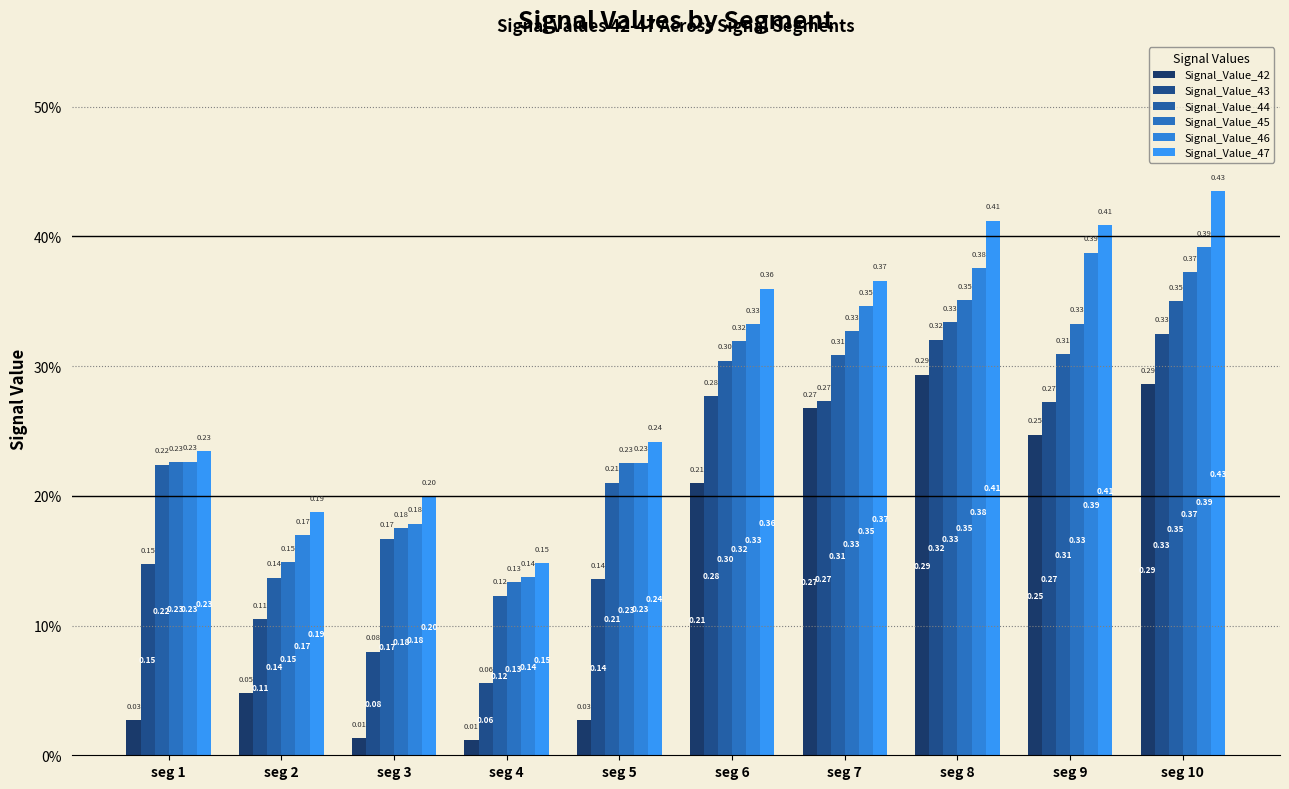

Reading left to right, what are all the values shown in this chart?

Signal_Value_42: 0.0	0.0	0.0	0.0	0.0	0.2	0.3	0.3	0.2	0.3
Signal_Value_43: 0.1	0.1	0.1	0.1	0.1	0.3	0.3	0.3	0.3	0.3
Signal_Value_44: 0.2	0.1	0.2	0.1	0.2	0.3	0.3	0.3	0.3	0.4
Signal_Value_45: 0.2	0.1	0.2	0.1	0.2	0.3	0.3	0.4	0.3	0.4
Signal_Value_46: 0.2	0.2	0.2	0.1	0.2	0.3	0.3	0.4	0.4	0.4
Signal_Value_47: 0.2	0.2	0.2	0.1	0.2	0.4	0.4	0.4	0.4	0.4